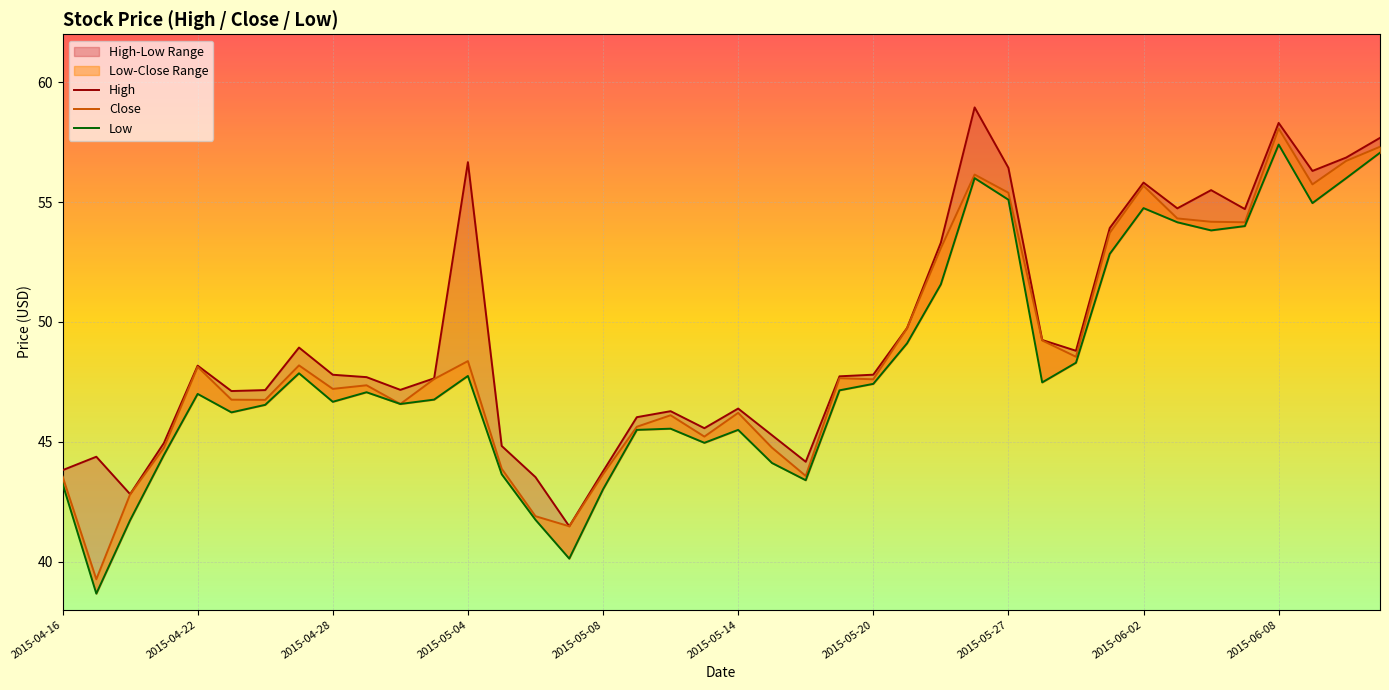

Reading right to left, what are all the values shown in this chart?

High: 57.7	56.9	56.3	58.3	54.7	55.5	54.7	55.8	53.9	48.8	49.2	56.4	59.0	53.3	49.7	47.8	47.7	44.2	45.3	46.4	45.6	46.3	46.0	43.8	41.5	43.5	44.8	56.7	47.6	47.2	47.7	47.8	48.9	47.2	47.1	48.2	45.0	42.8	44.4	43.8
Close: 57.3	56.7	55.7	58.1	54.2	54.2	54.3	55.7	53.7	48.5	49.2	55.4	56.1	53.1	49.7	47.6	47.7	43.6	44.8	46.2	45.2	46.1	45.6	43.6	41.5	41.9	43.9	48.4	47.6	46.6	47.4	47.2	48.2	46.8	46.8	48.1	44.8	42.8	39.3	43.6
Low: 57.1	56.0	55.0	57.4	54.0	53.8	54.2	54.8	52.8	48.3	47.5	55.1	56.0	51.6	49.1	47.4	47.1	43.4	44.1	45.5	45.0	45.5	45.5	43.0	40.1	41.8	43.7	47.8	46.8	46.6	47.1	46.7	47.9	46.5	46.2	47.0	44.5	41.7	38.7	43.3